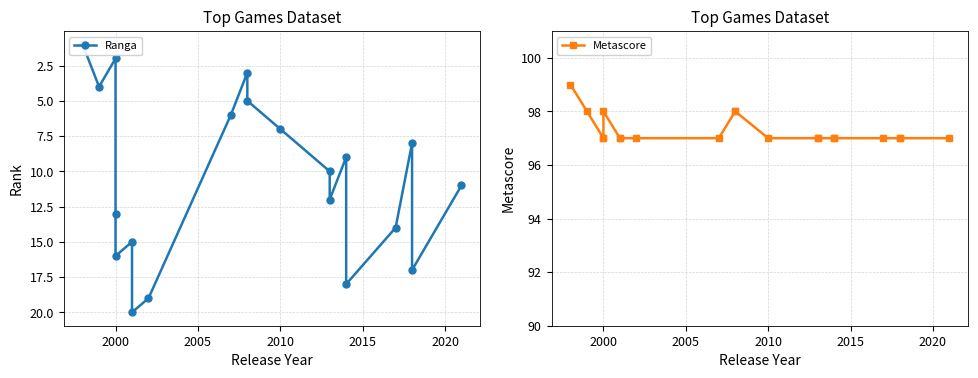

How many distinct data groups are displayed?

2